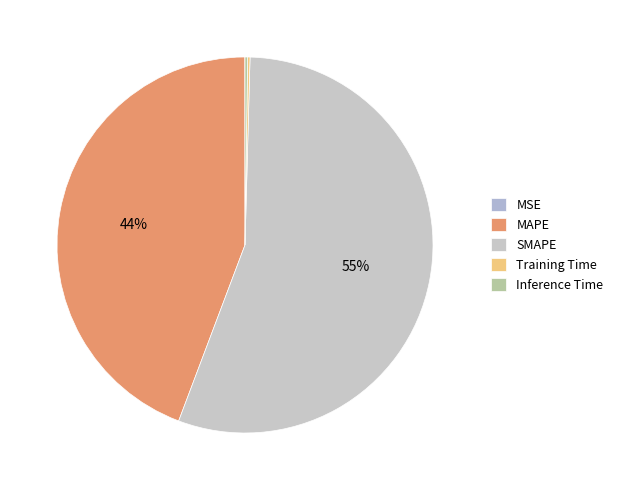

How many segments does this pie chart have?

5